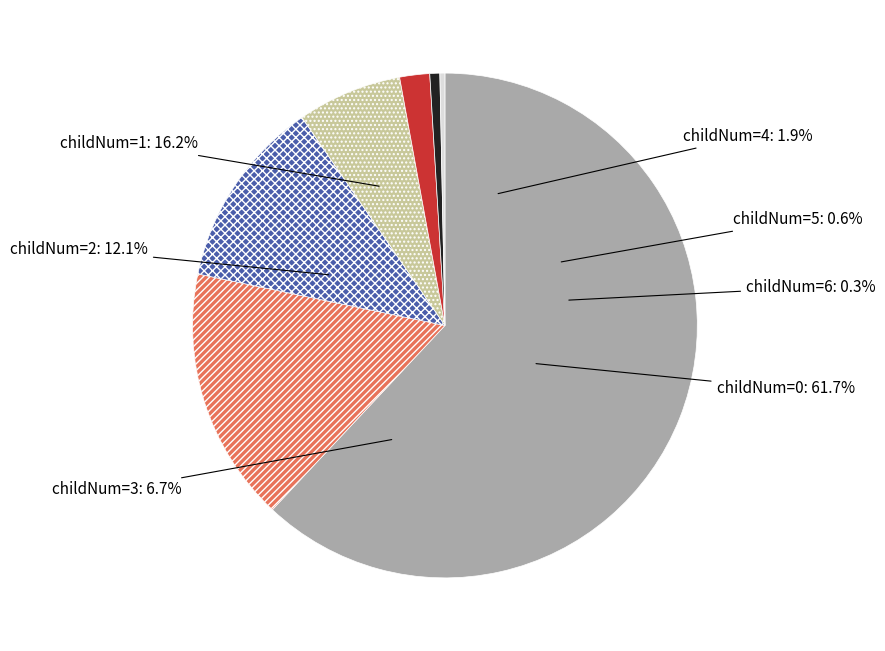

To the nearest percent, what is the combined percentage of 1 and 3?

23%